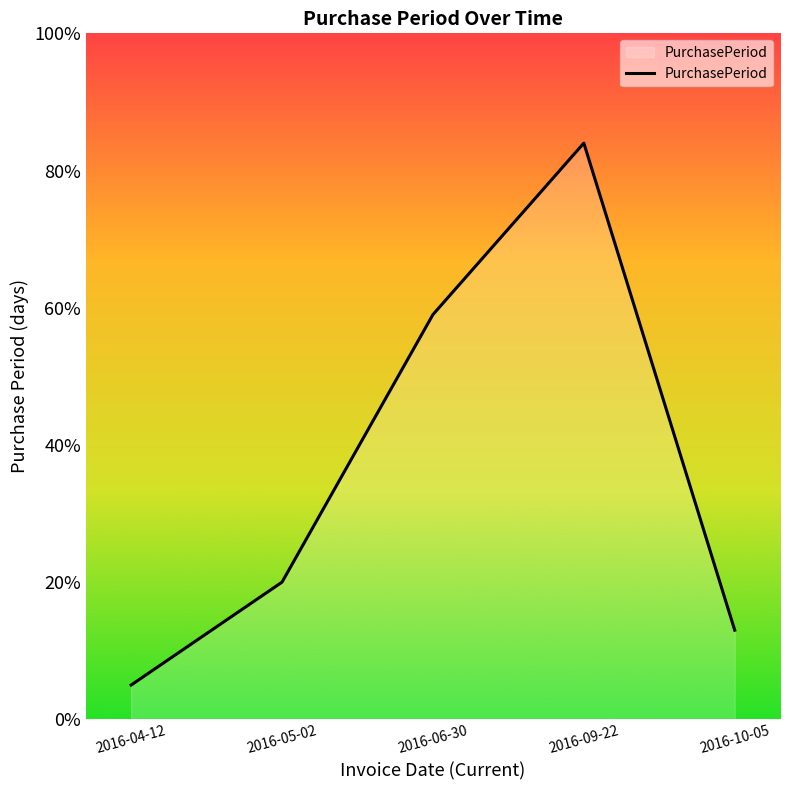

True or false: the data shows 29 at 2016-05-02.

False